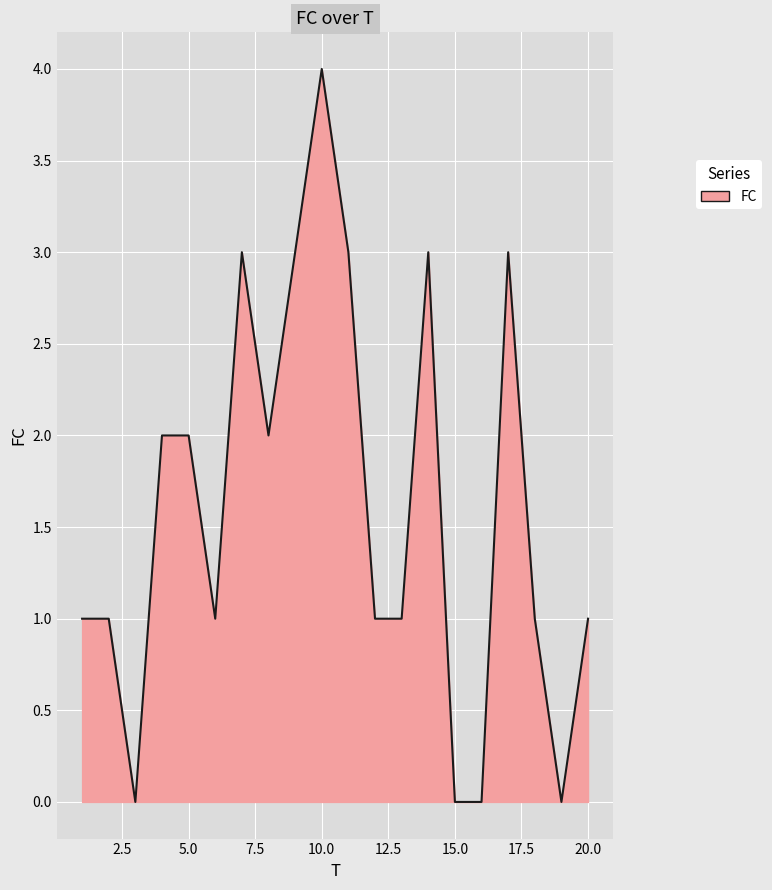

Reading right to left, transcribe all the data shown in this chart.

1	0	1	3	0	0	3	1	1	3	4	3	2	3	1	2	2	0	1	1